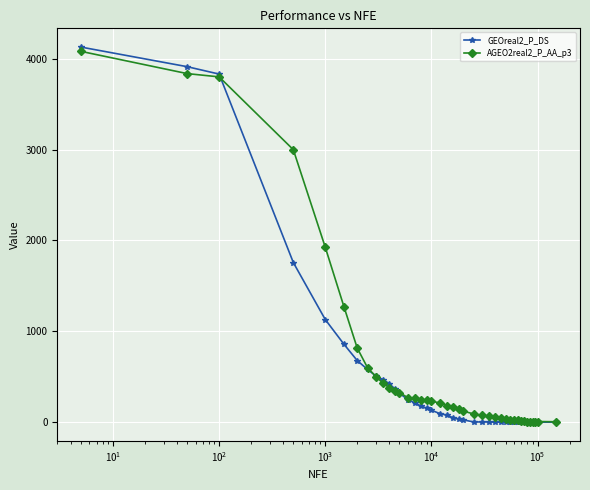

Which series has the widest spread of values?

GEOreal2_P_DS